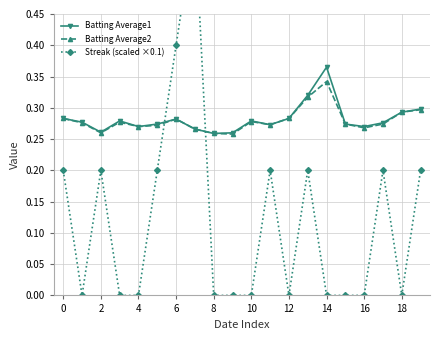

Count the number of data series in this chart.

3